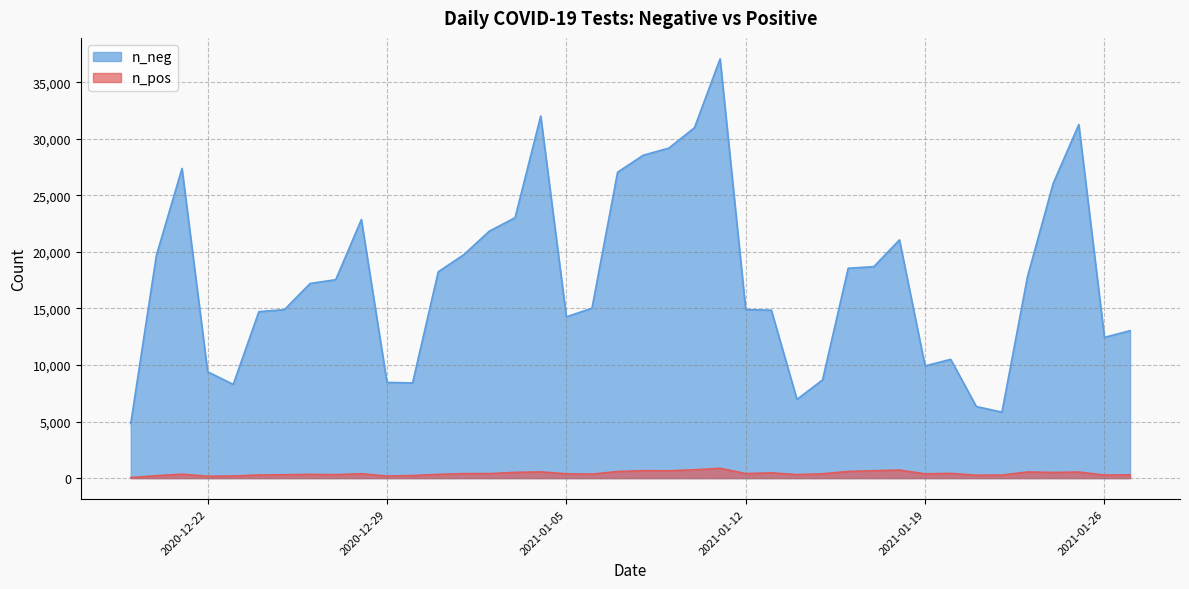

At which category does n_pos reach its first local peak?

2020-12-21